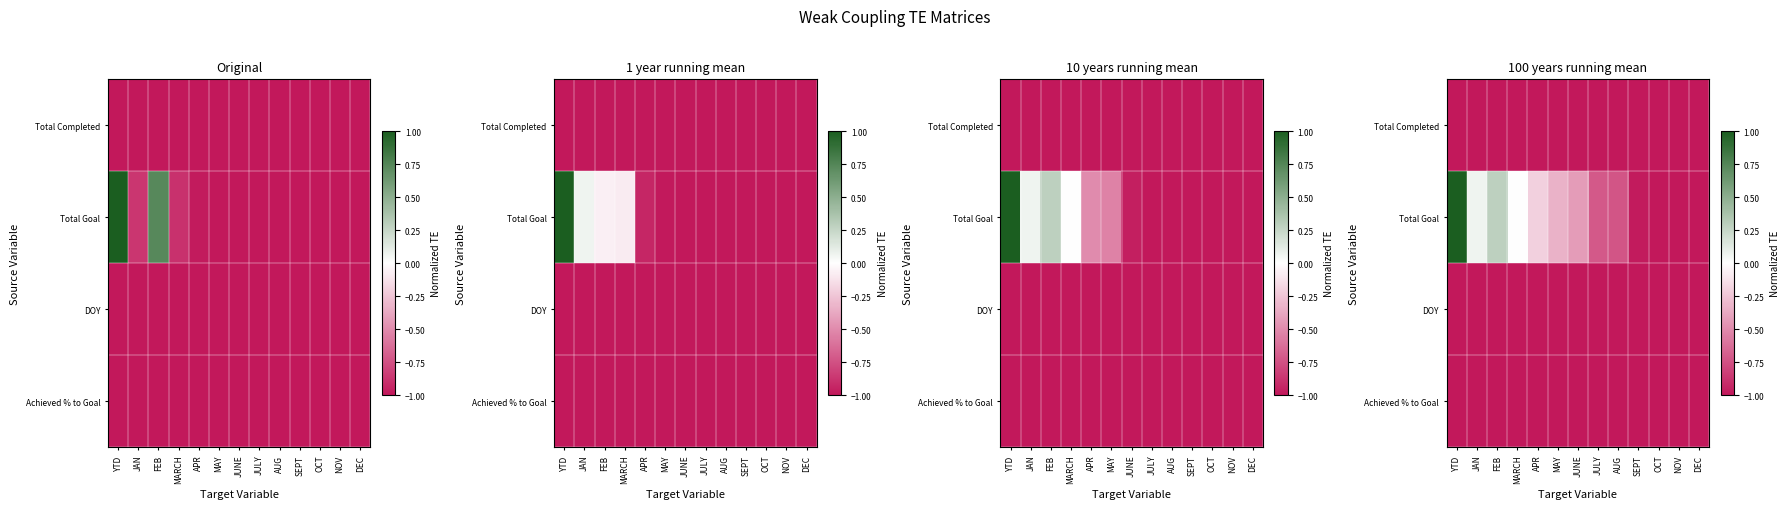

True or false: Achieved % to Goal has a value of -1.0 at AUG.

True